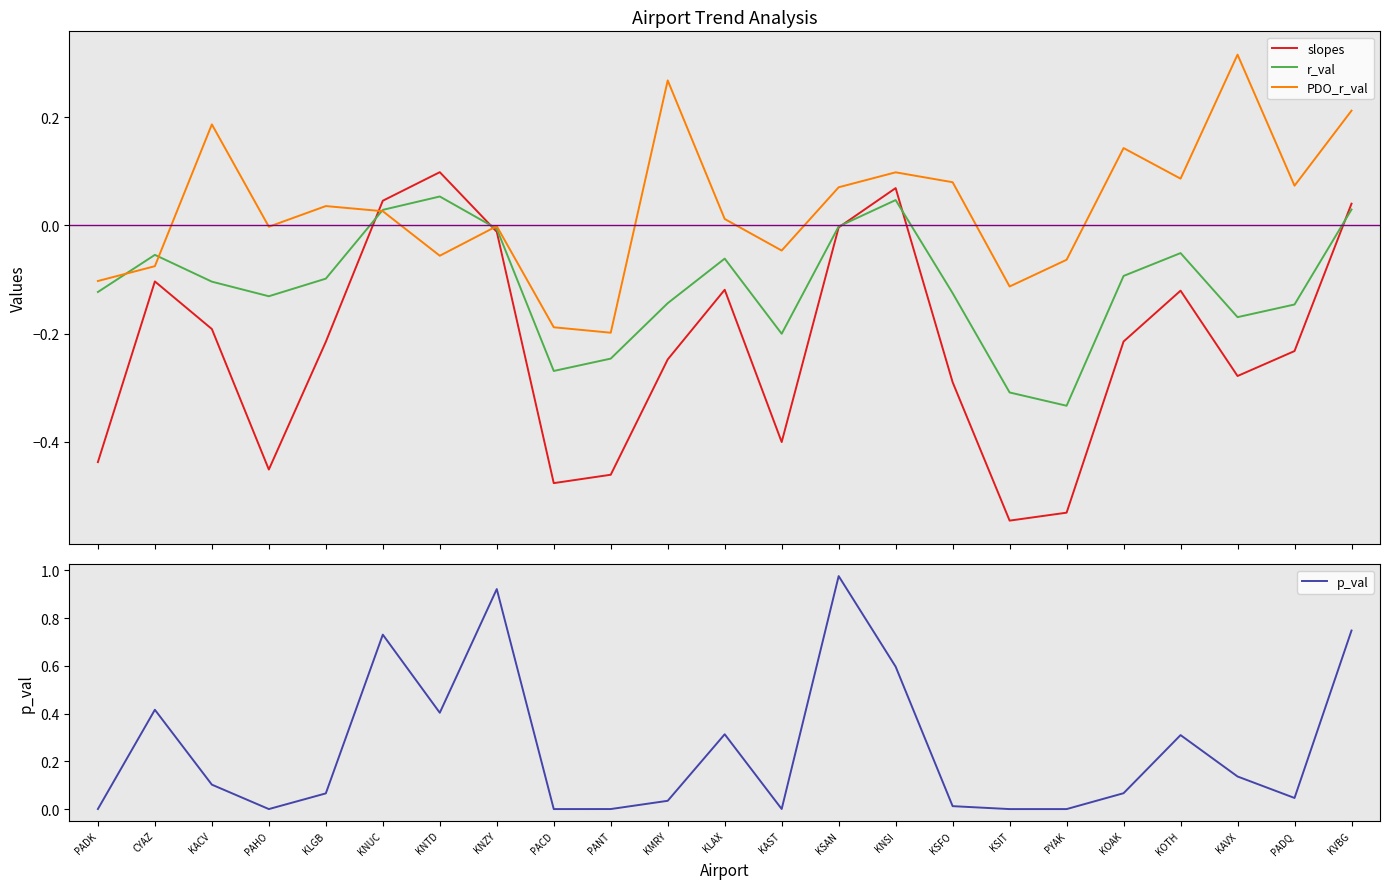

True or false: PDO_r_val has more than 2 interior local peaks.

True